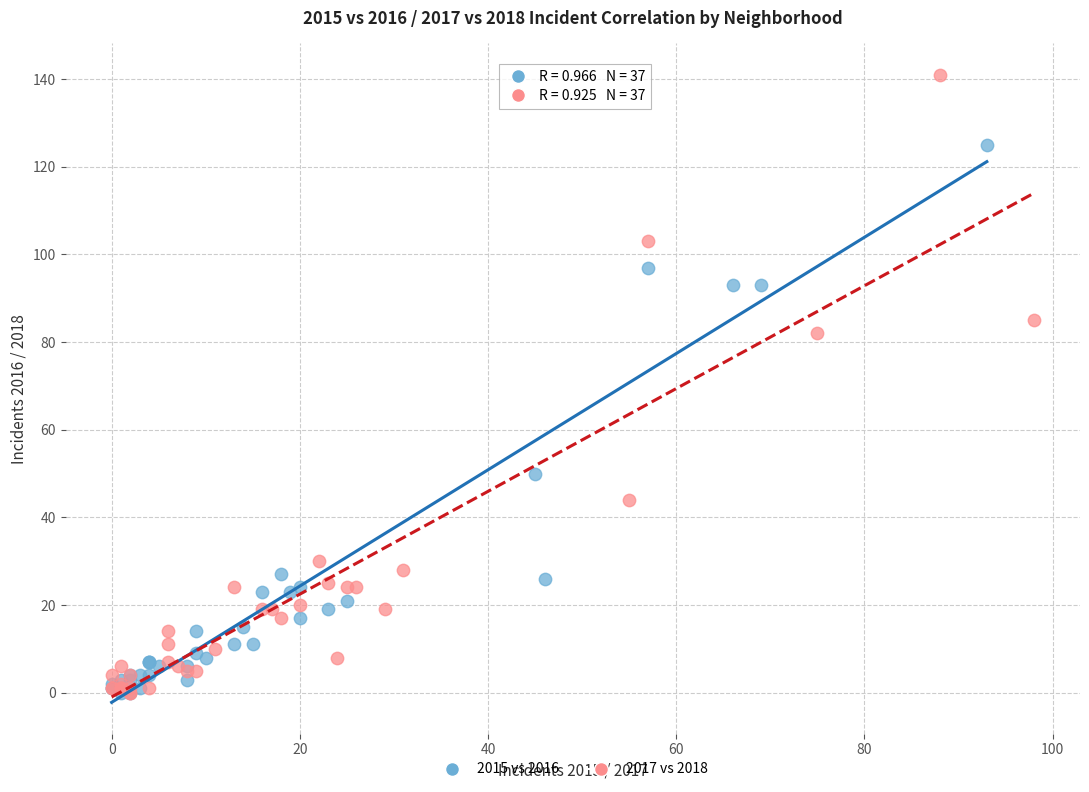

Which series contains the highest Y value?

2017 vs 2018